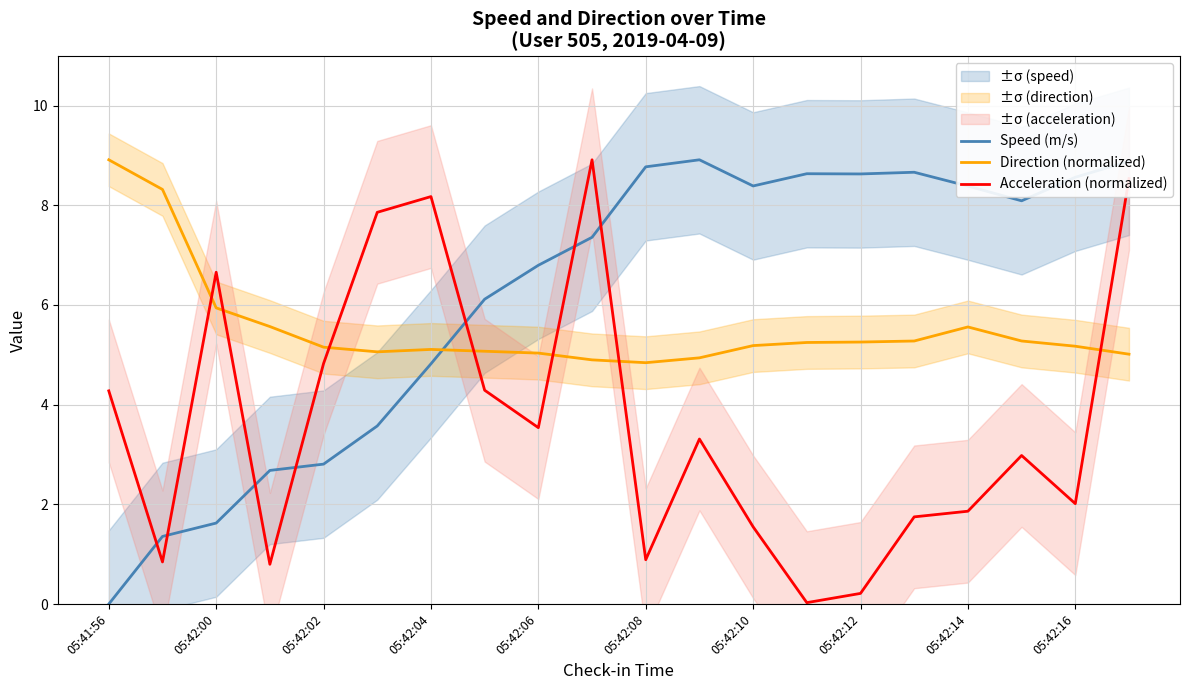

True or false: Acceleration (normalized) and Speed (m/s) cross at least once.

True